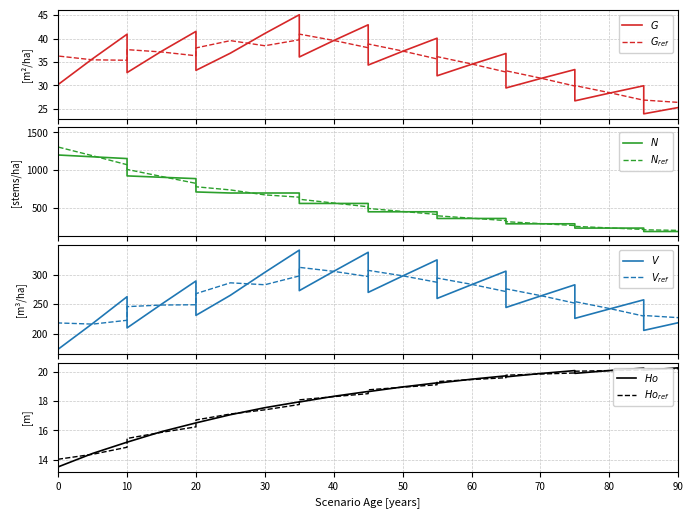

True or false: Ho and N intersect in this chart.

False